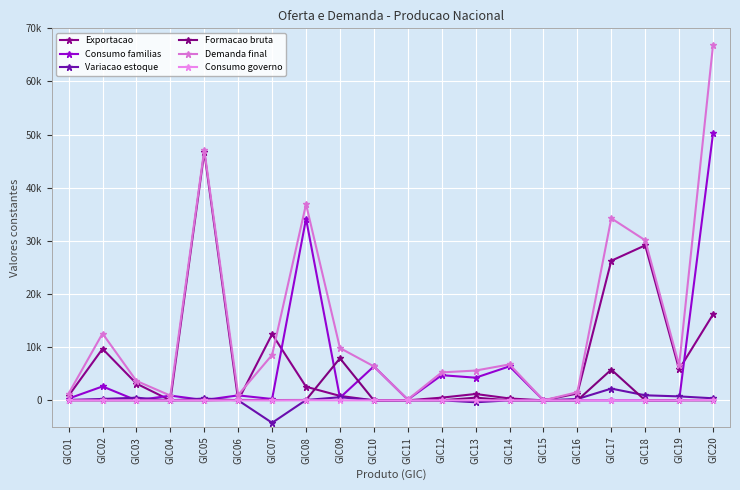

The Consumo familias series shows -32120.4 at GIC15. True or false?

False